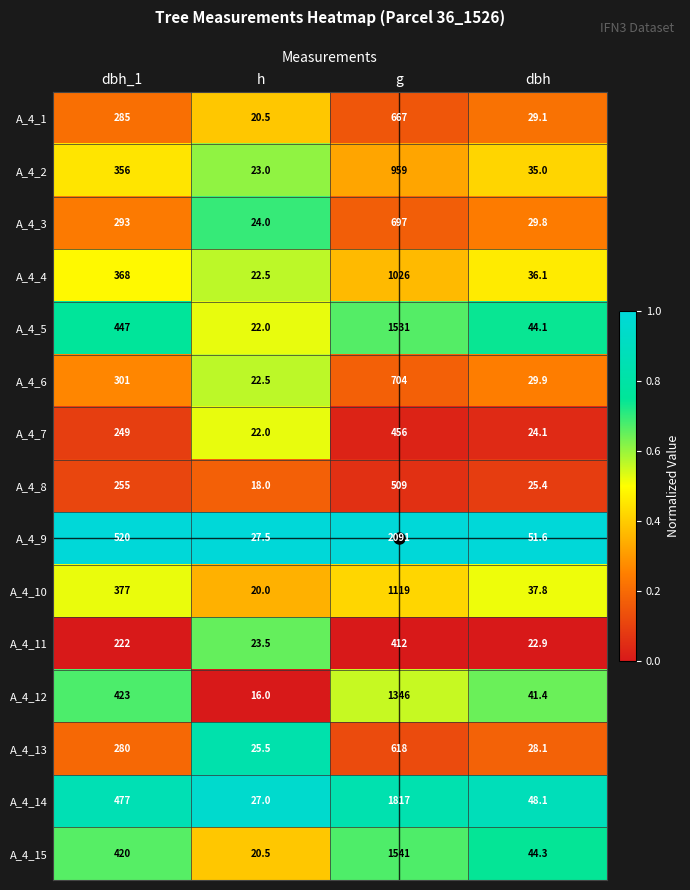

At which label is A_4_2 closest to 491?

dbh_1